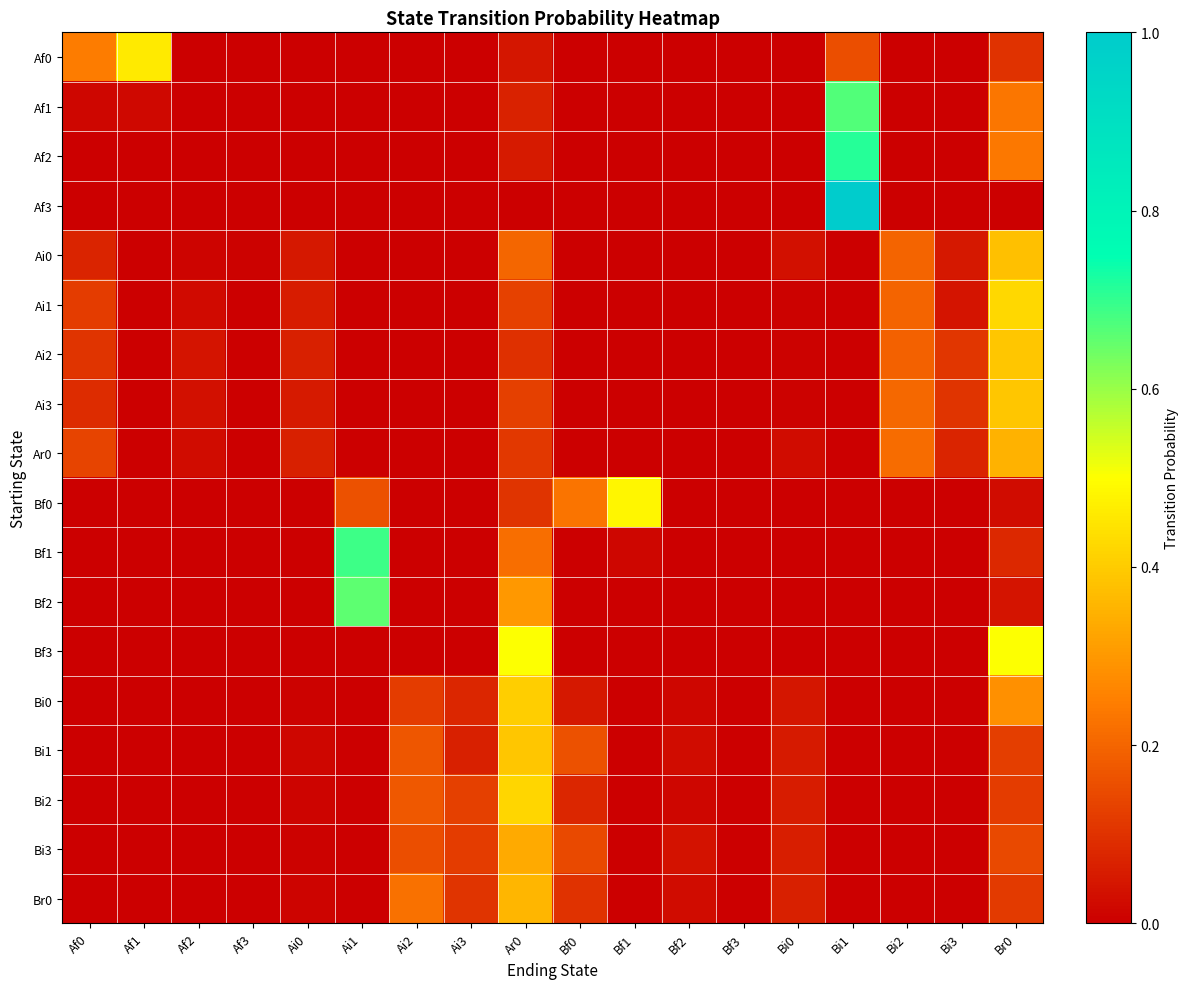

At how many categories does at least one series exceed 0?

18